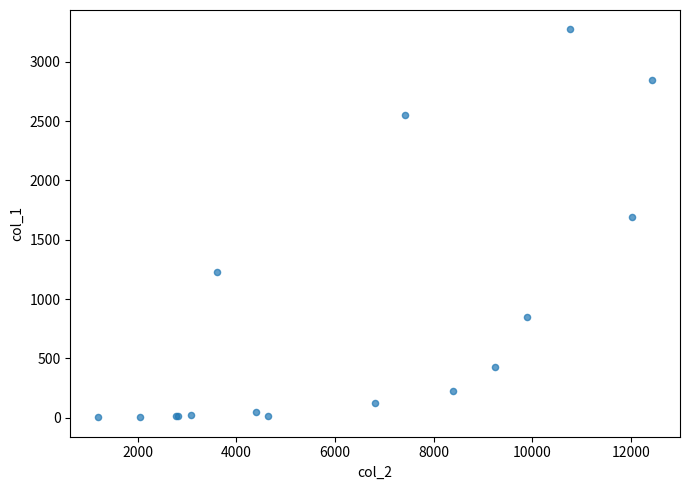

What Y value in the scatter plot is closest to 1638?

1690